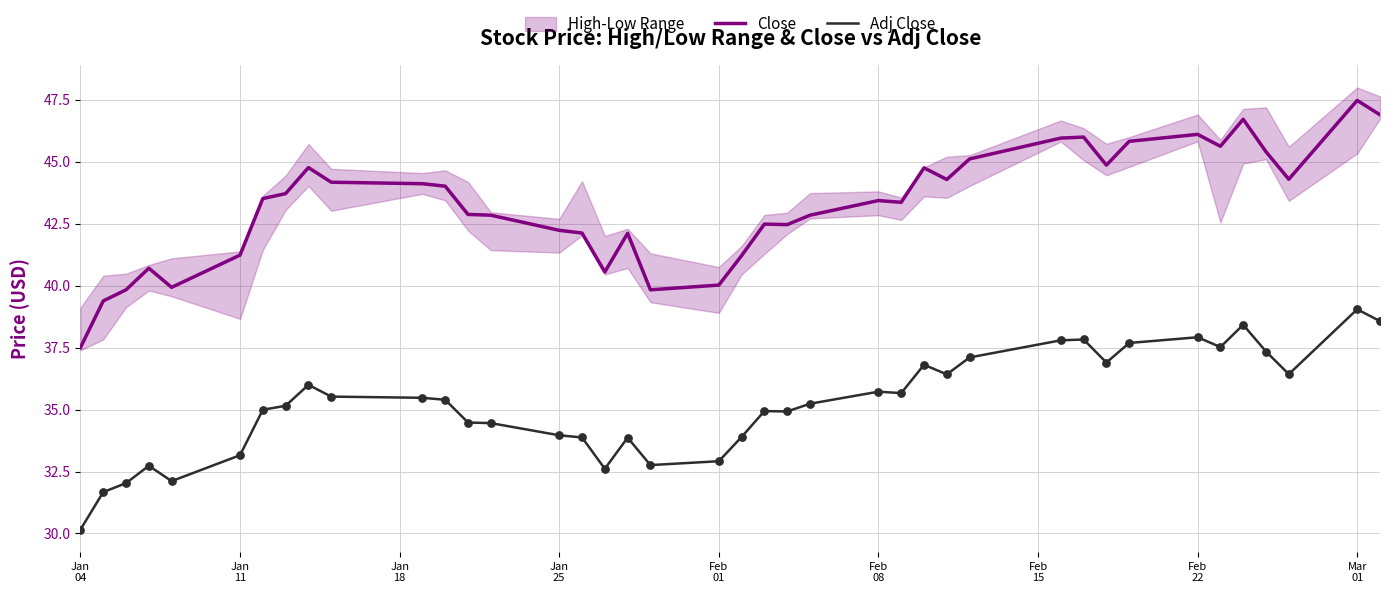

Which series has the widest spread of Y values?

Close